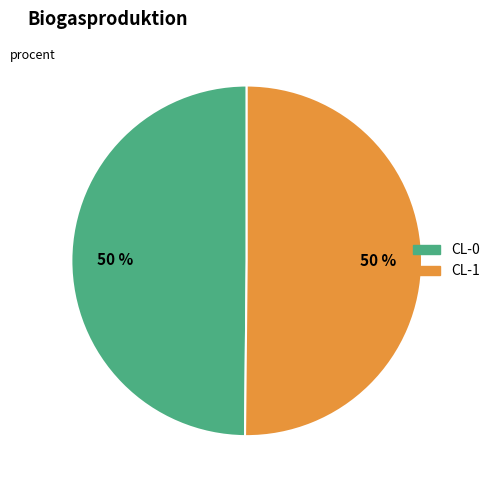

The CL-1 slice represents 50% of the pie. True or false?

True